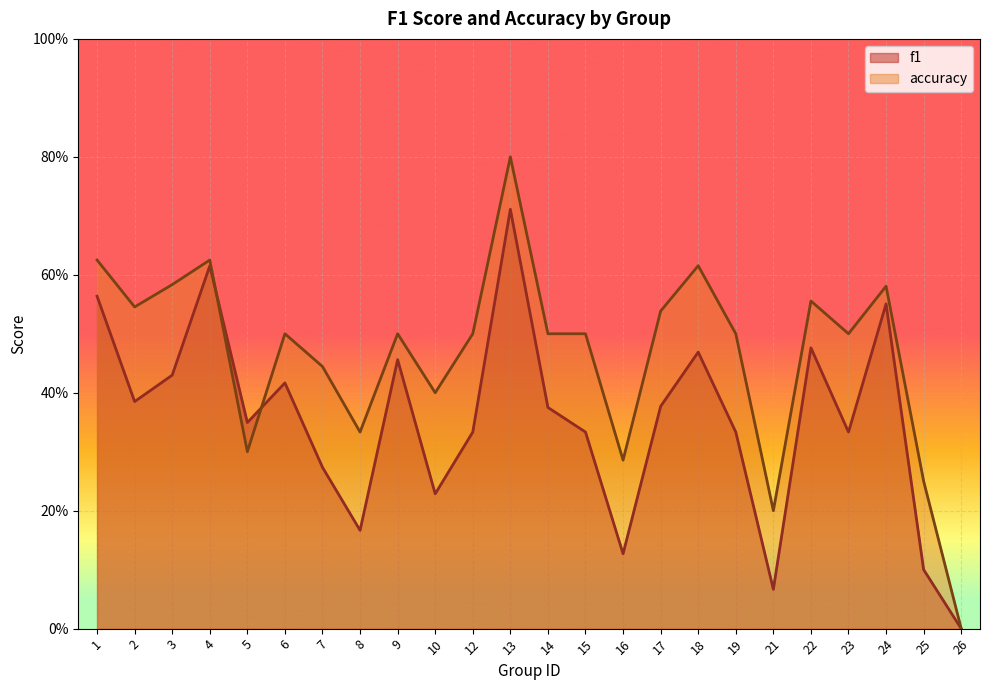

How many interior local valleys does the f1 series have?

7